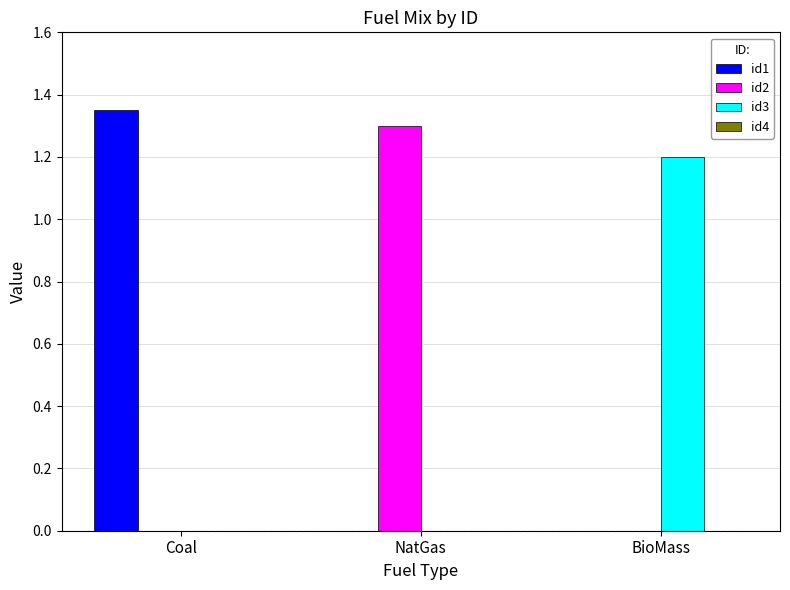

Which category has the highest value in the id1 series?

Coal